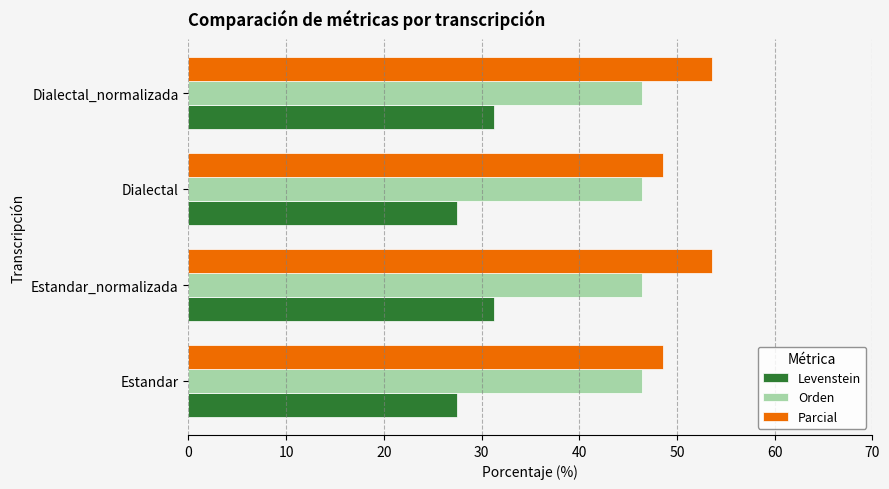

What is the difference between the maximum and minimum values in the Parcial series?

5.0